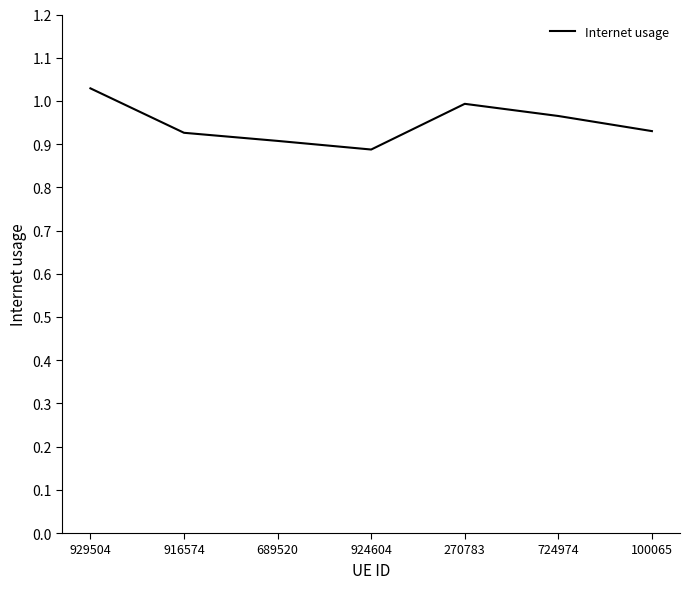

The chart shows a value of 1.6 at 724974. True or false?

False